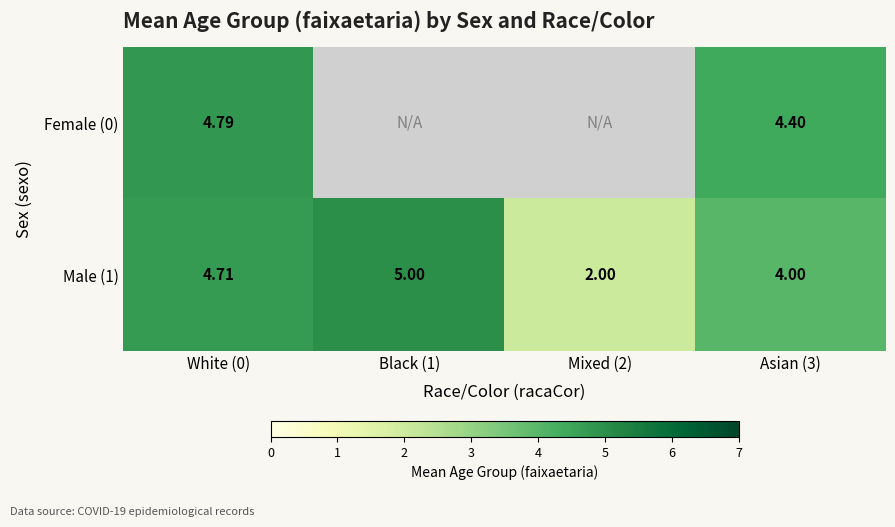

True or false: Male (1) has a value of 2.9 at Mixed (2).

False